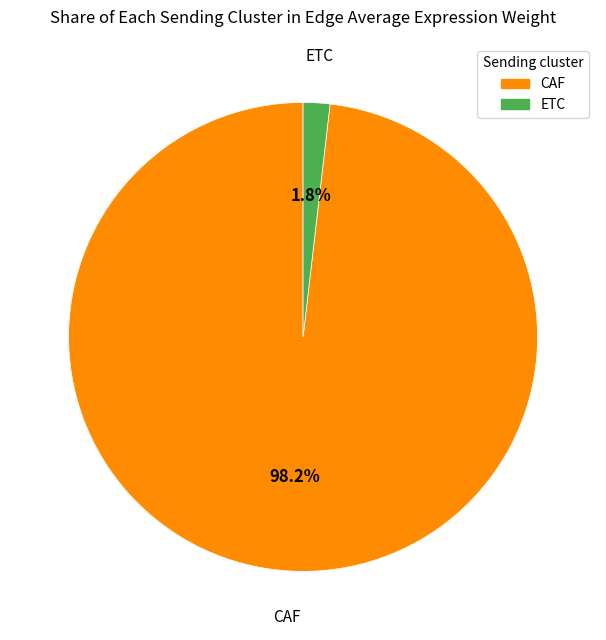

Combined, do ETC and CAF account for over 50%?

Yes